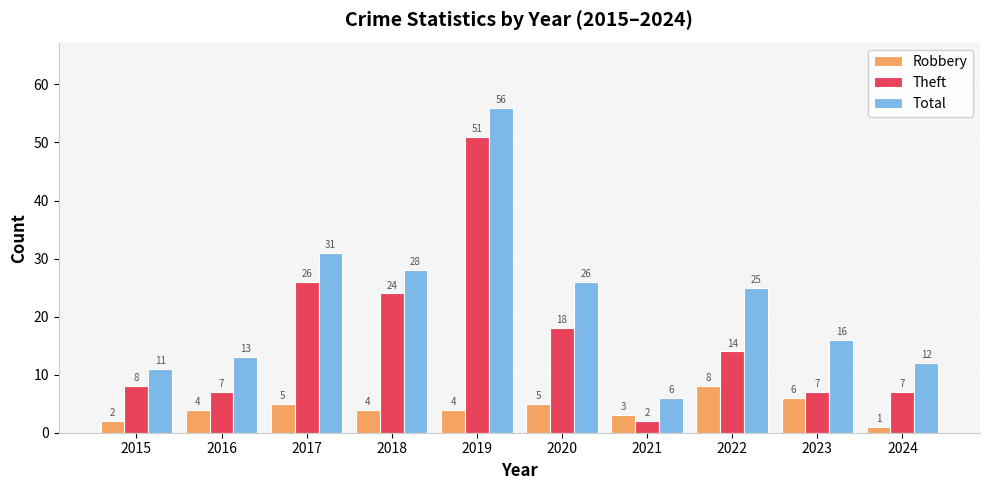

What are all the series names shown in the legend?

Robbery, Theft, Total